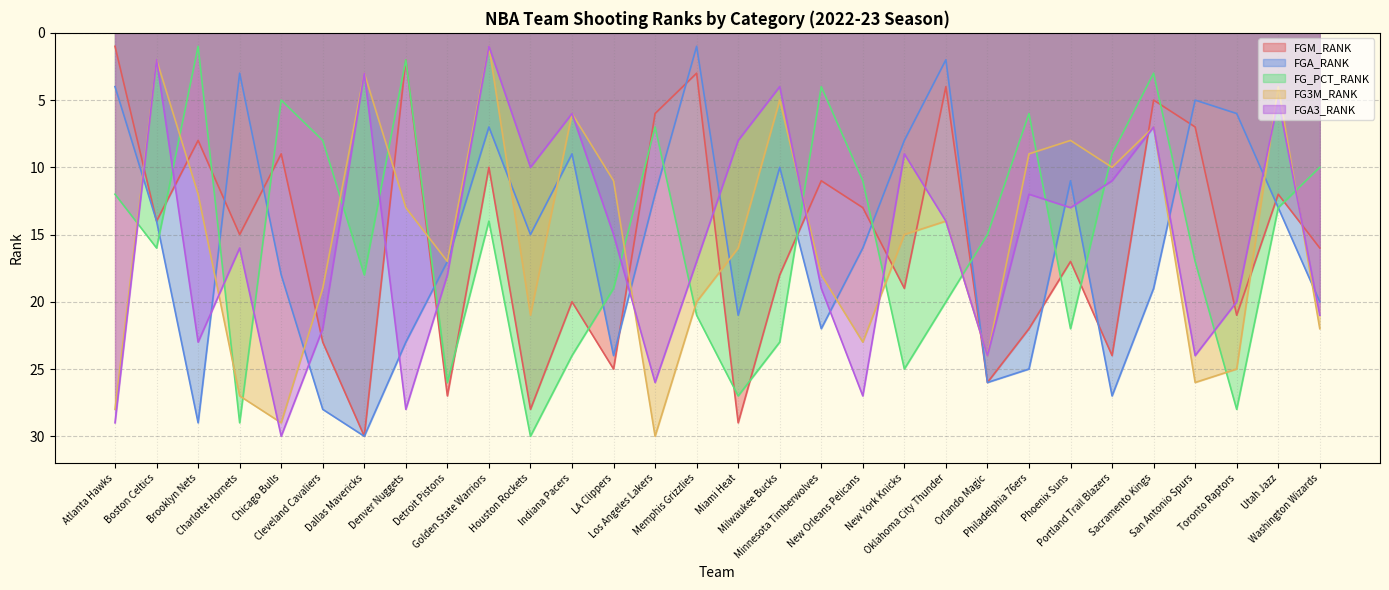

True or false: FGM_RANK has a value of 17 at New Orleans Pelicans.

False